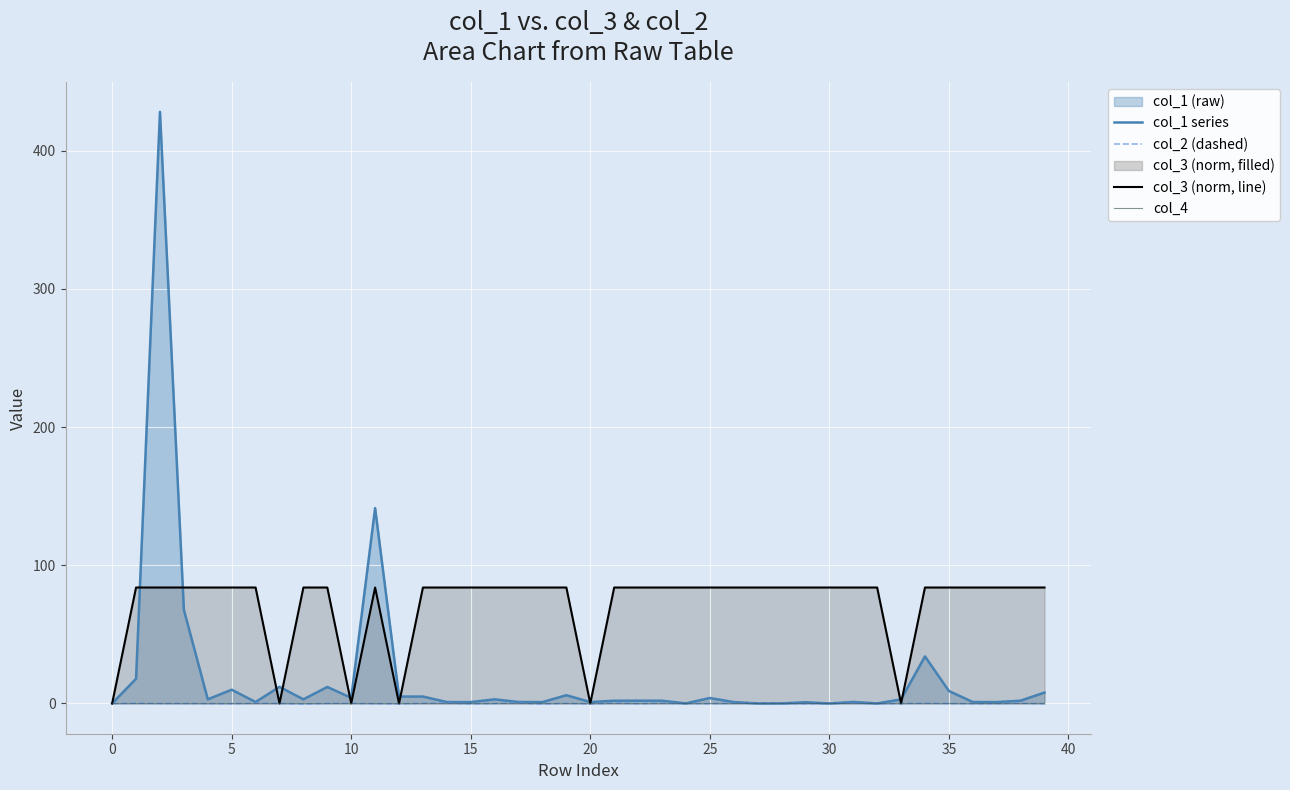

What is the highest value of the col_3 (norm, line) series?

83.9